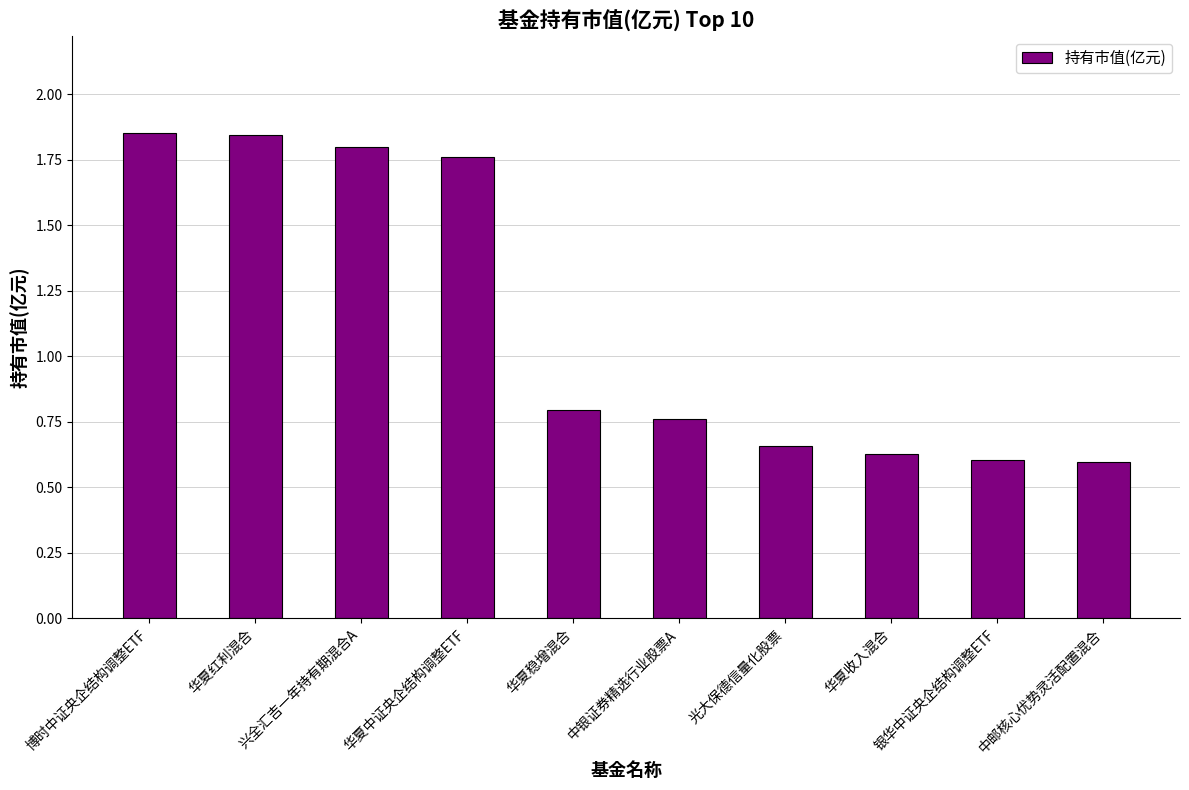

What is the ratio of the value at 中邮核心优势灵活配置混合 to the value at 博时中证央企结构调整ETF?

0.3